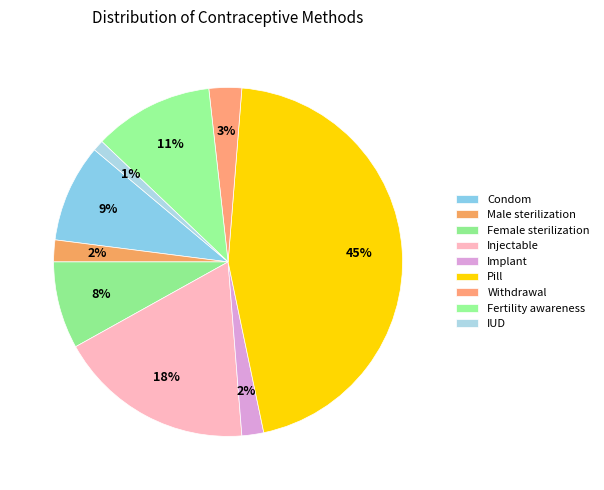

To the nearest percent, what is the difference between the largest and smallest slice percentages?

44%